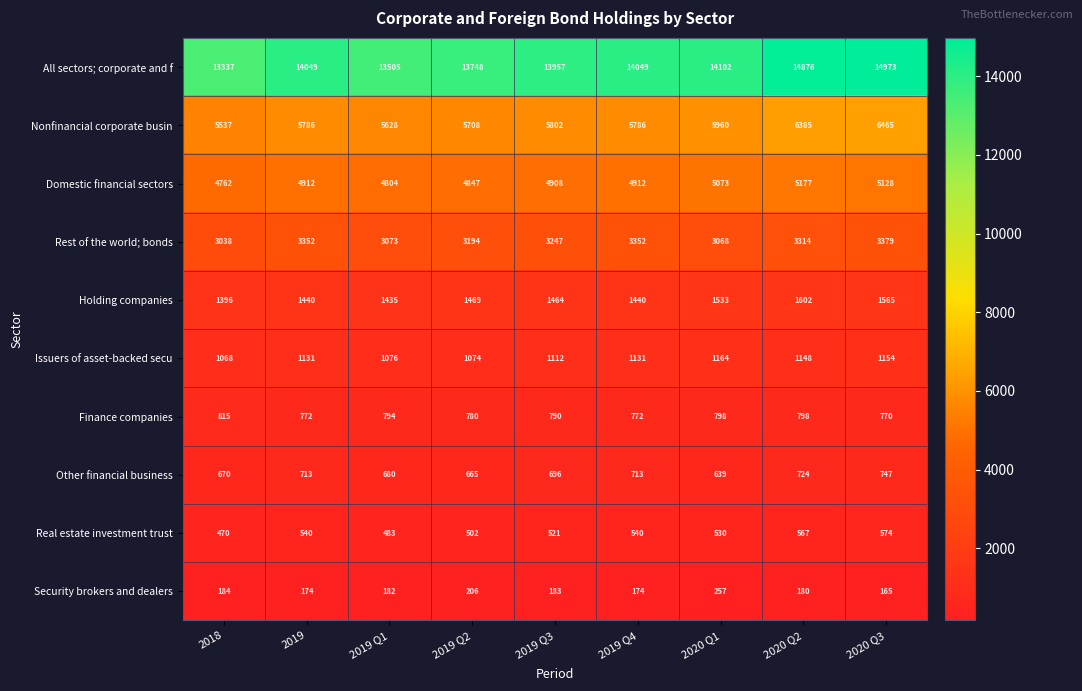

How many categories are shown in the chart?

9